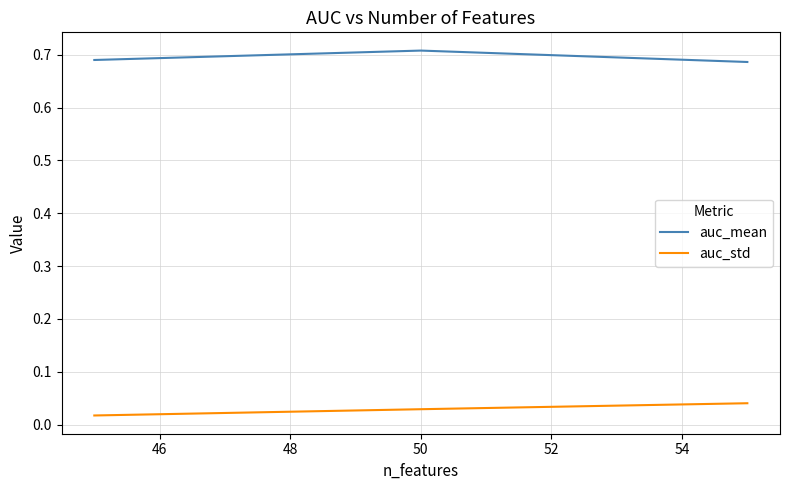

Count the auc_std values in the range 0 to 1.

3